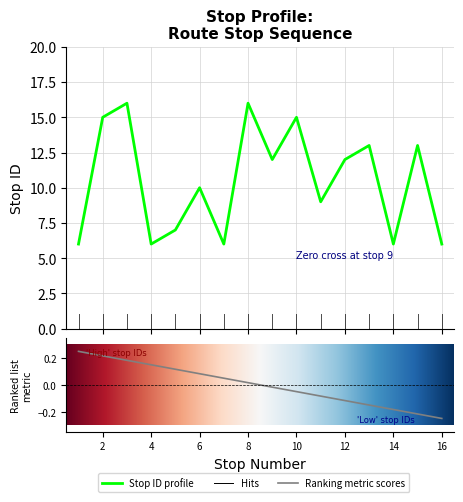

How many interior local valleys (lower than both neighbors) does the data have?

5